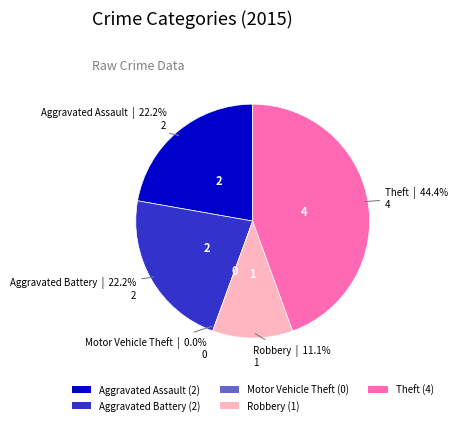

What is the ratio of the value at Theft to the value at Robbery?

4.0